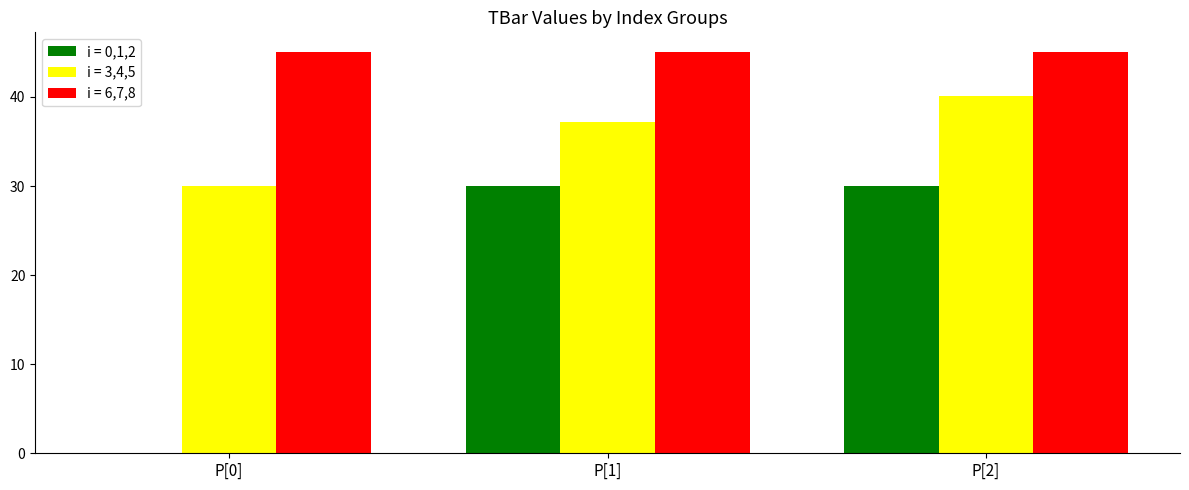

Is it true that i = 6,7,8 equals 45.0 at P[2]?

True